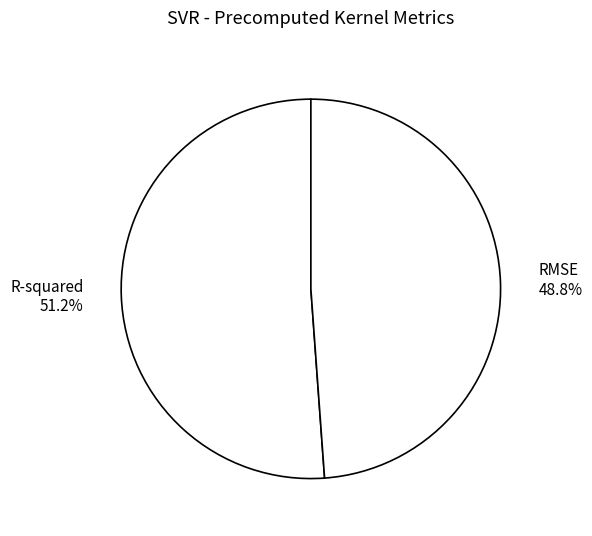

True or false: RMSE accounts for 38% of the total.

False